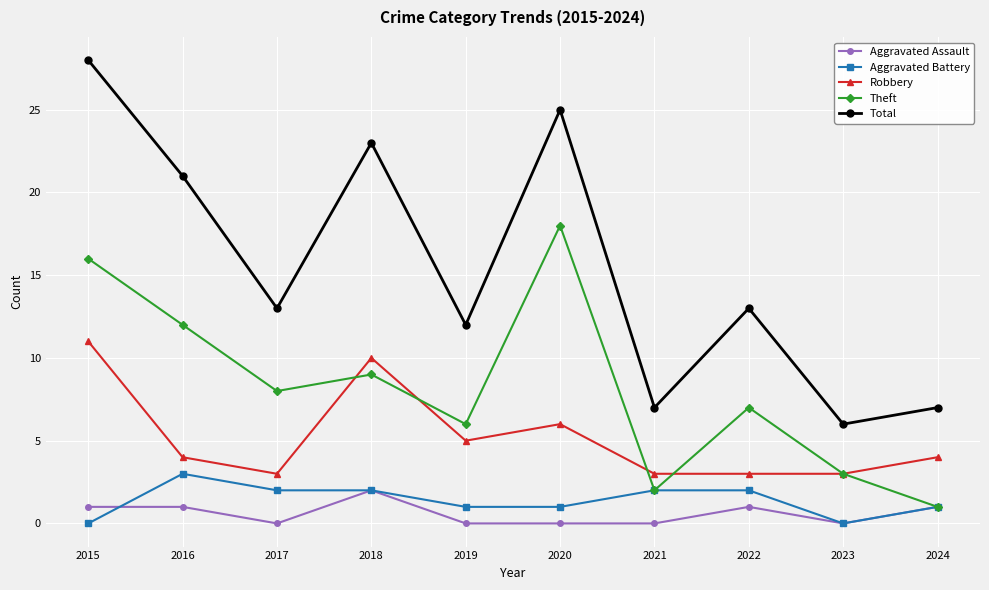

True or false: Total and Aggravated Assault cross at least once.

False